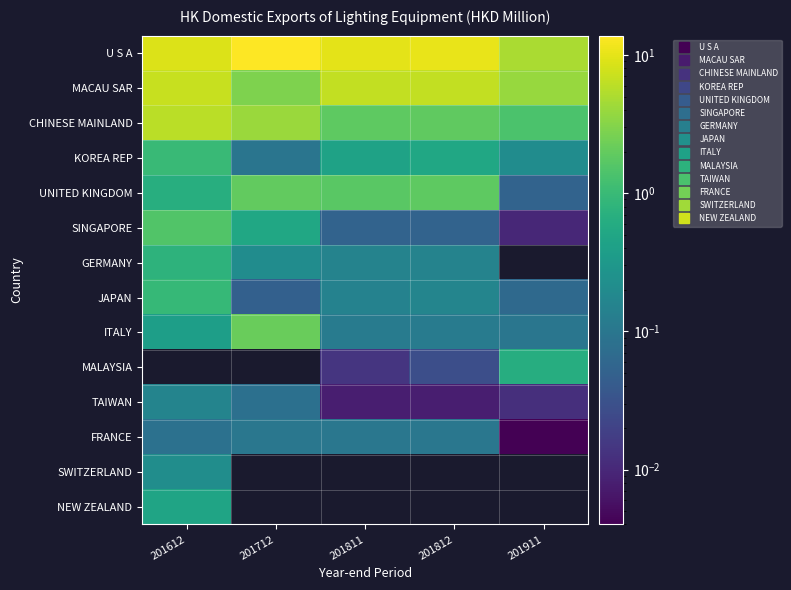

Is the value of MACAU SAR at 201812 greater than the value of MALAYSIA at 201812?

Yes